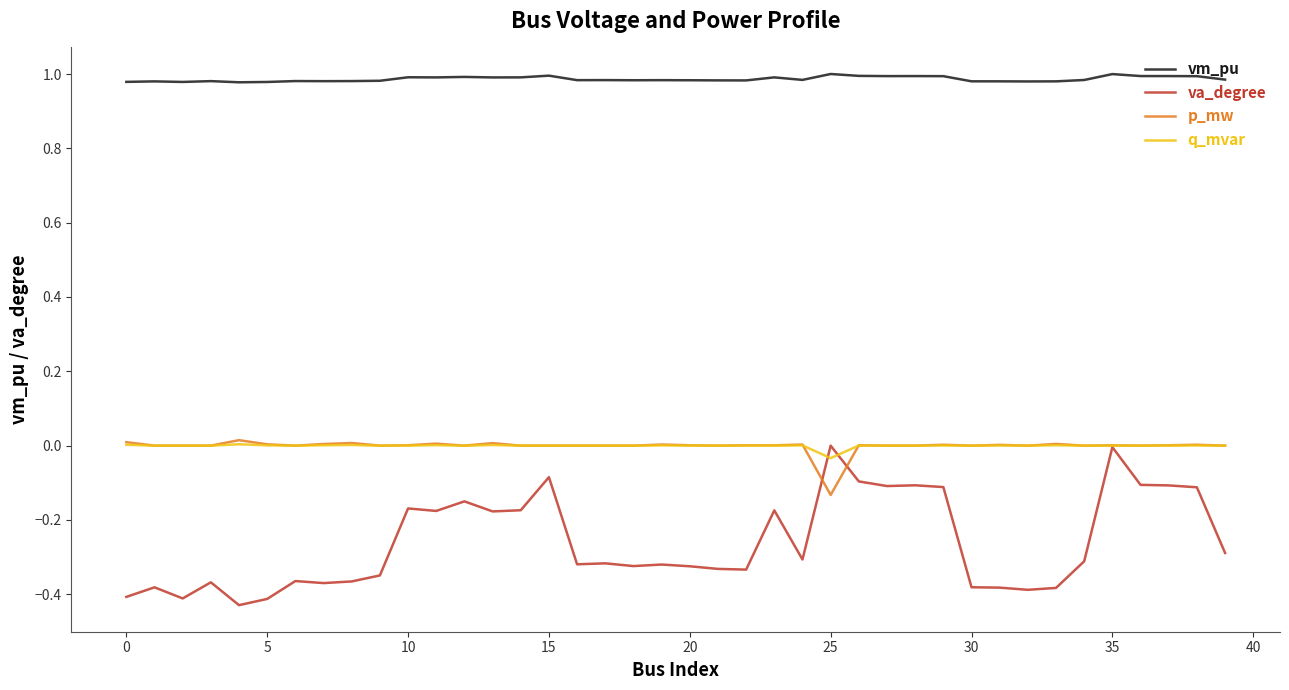

Which series has the largest total across all categories?

vm_pu